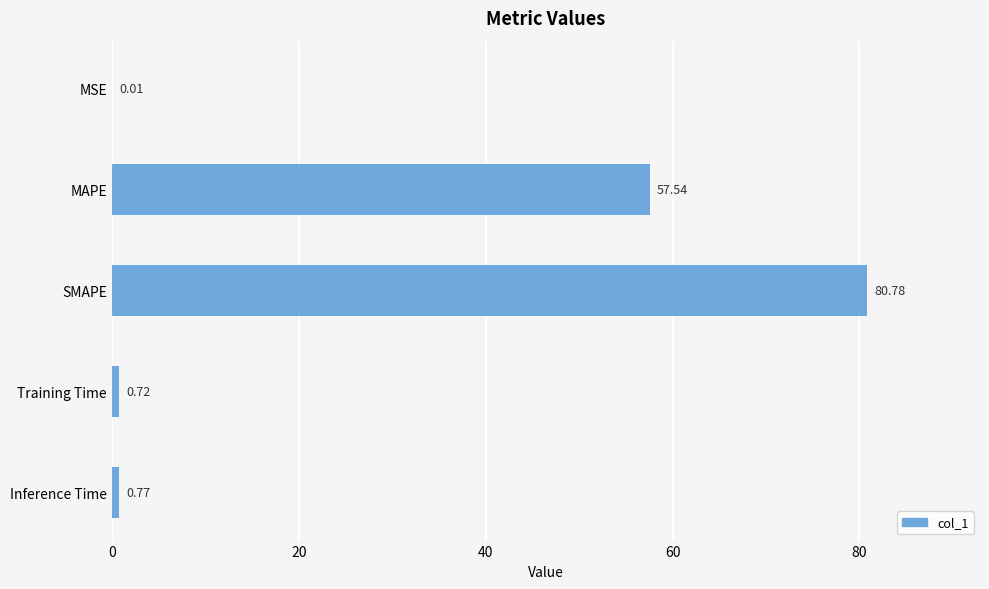

What is the sum of all values?

139.8